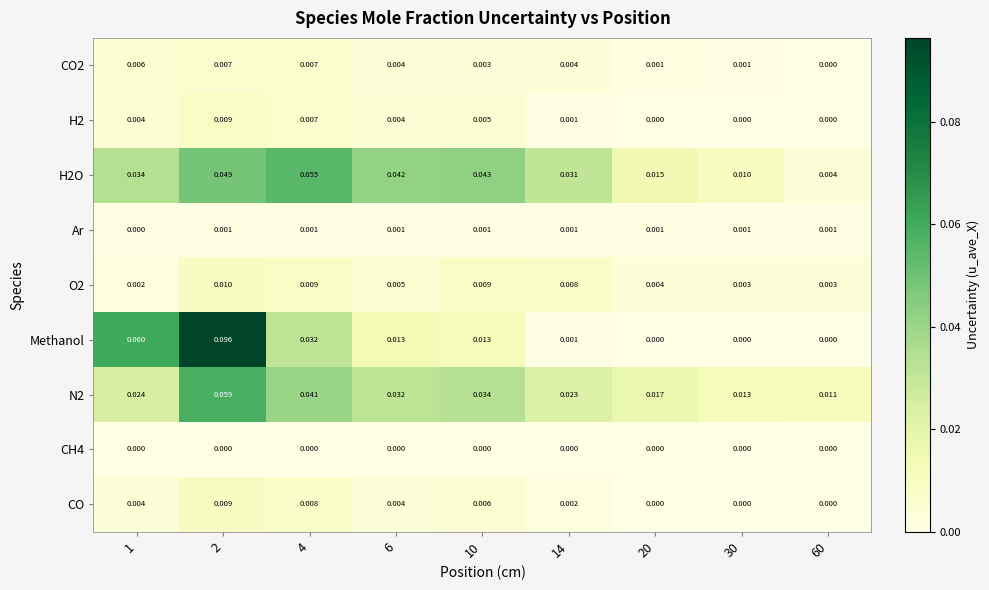

Count the number of categories in the chart.

9